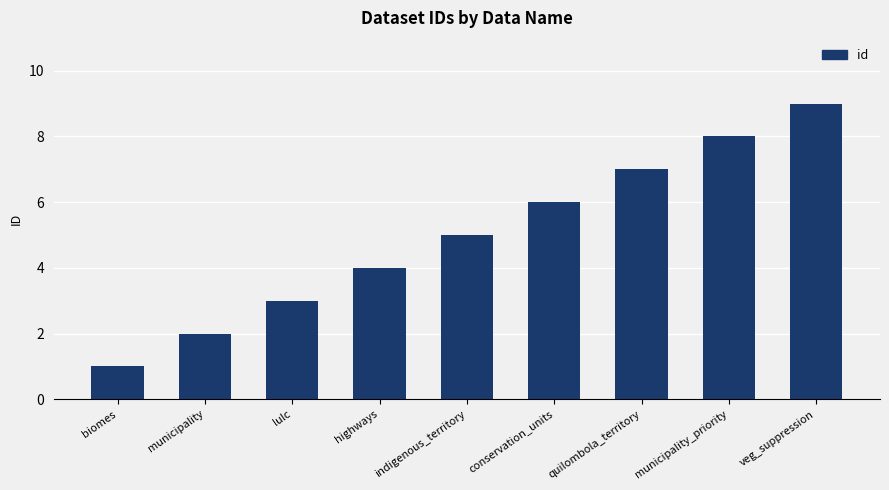

Reading left to right, extract all data points from this chart.

biomes=1	municipality=2	lulc=3	highways=4	indigenous_territory=5	conservation_units=6	quilombola_territory=7	municipality_priority=8	veg_suppression=9